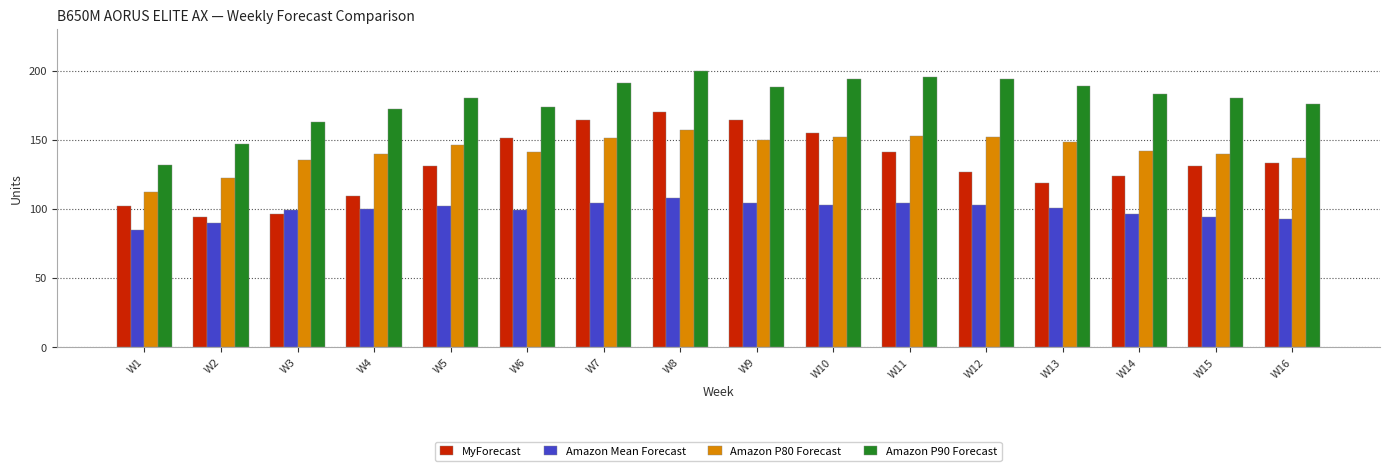

Does the chart contain any negative values?

No